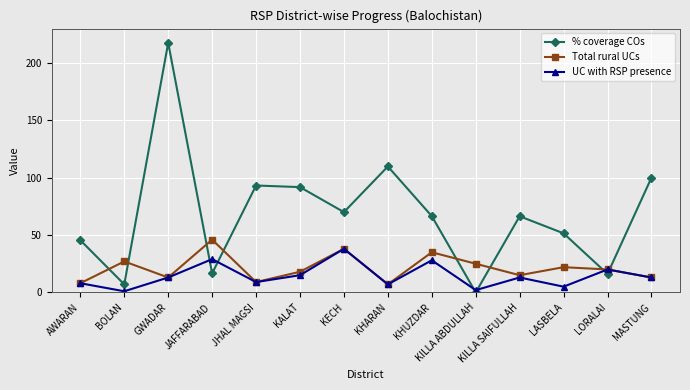

Where do UC with RSP presence and % coverage COs first cross each other?

GWADAR and JAFFARABAD